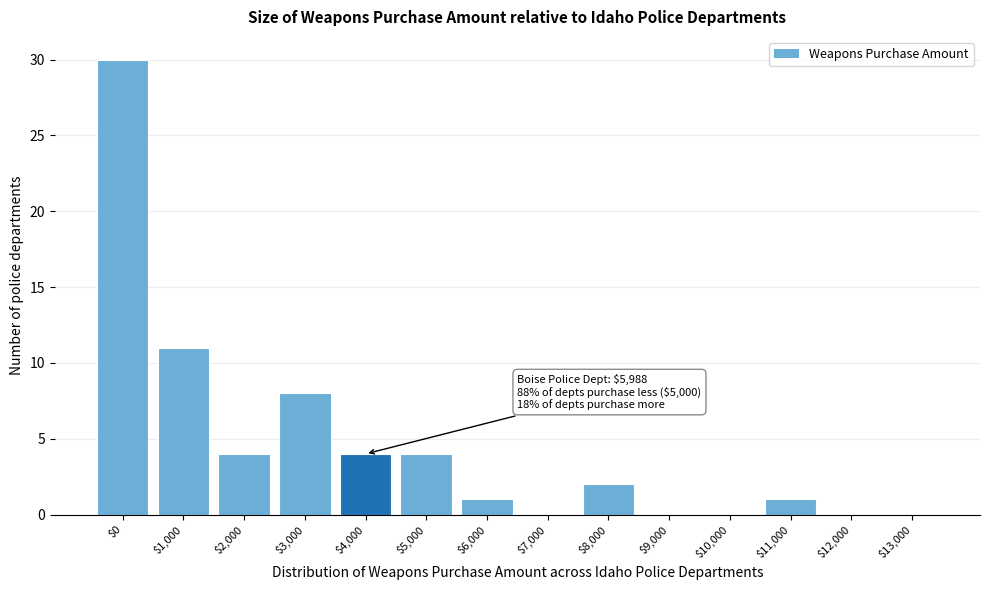

At which label is the value closest to 15?

$1,000